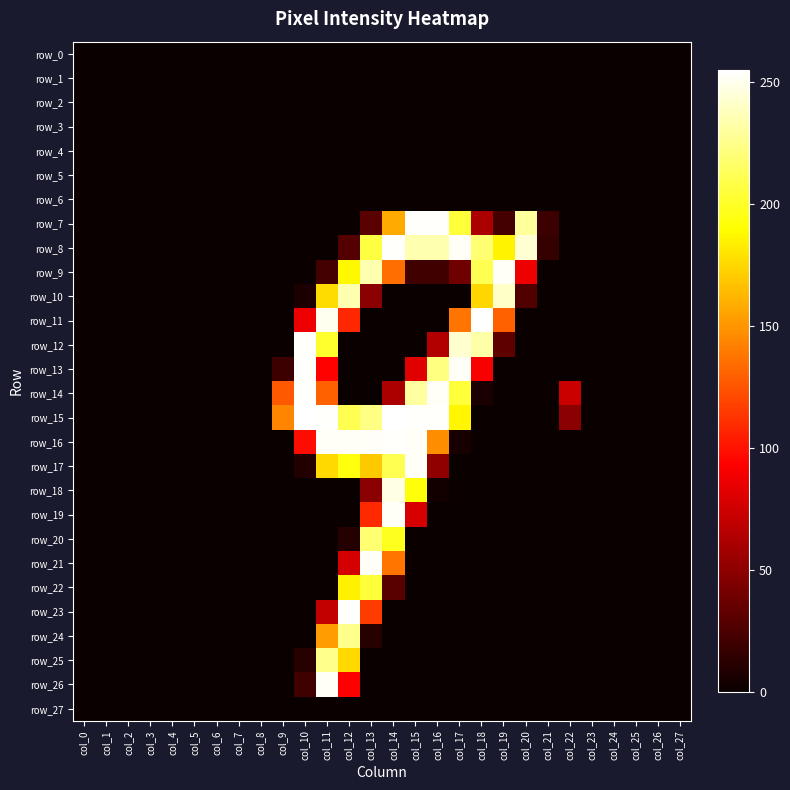

What is the difference between the maximum and second lowest values in the row_14 series?

254